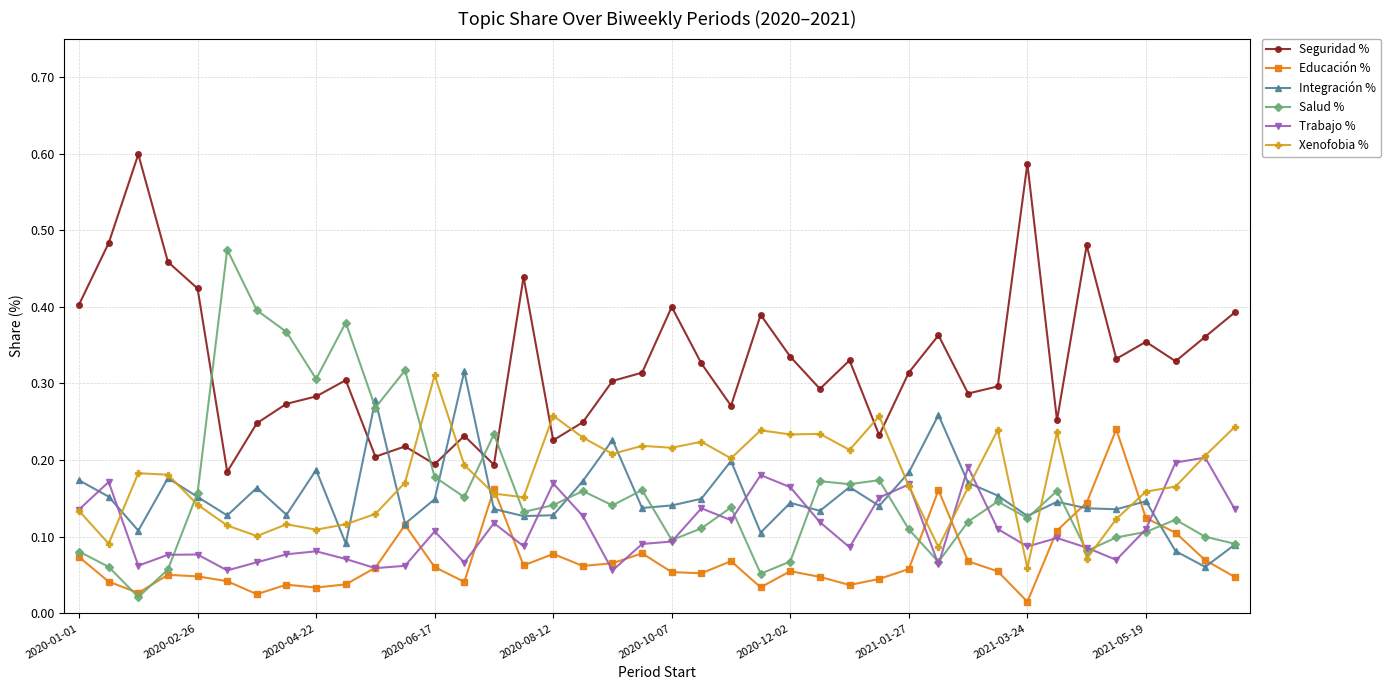

At how many categories does at least one series exceed 0?

40